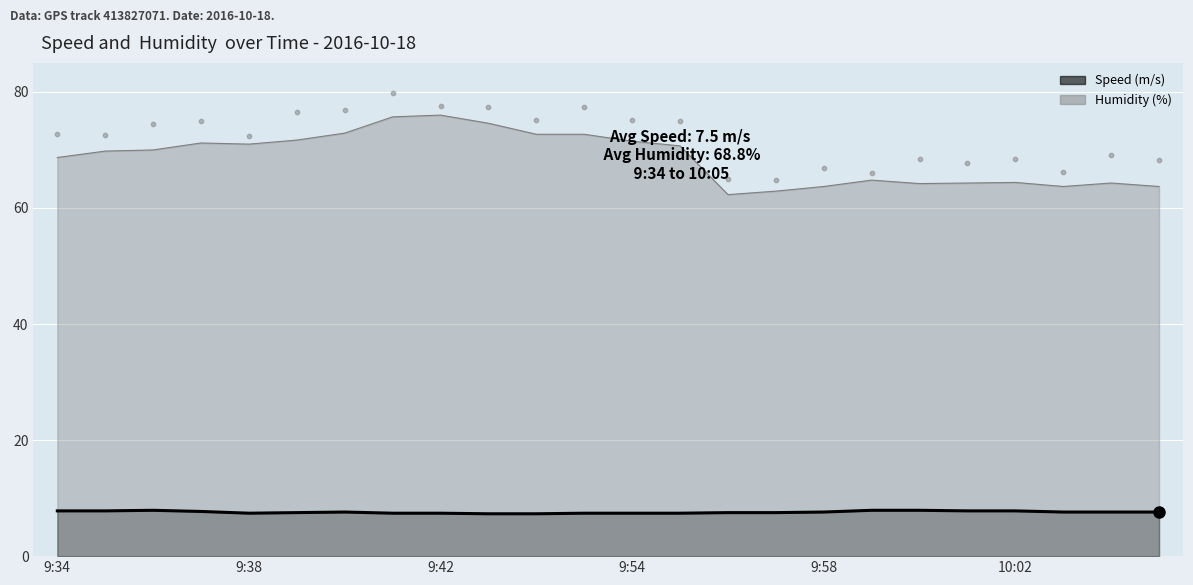

At how many categories does at least one series exceed 56?

24